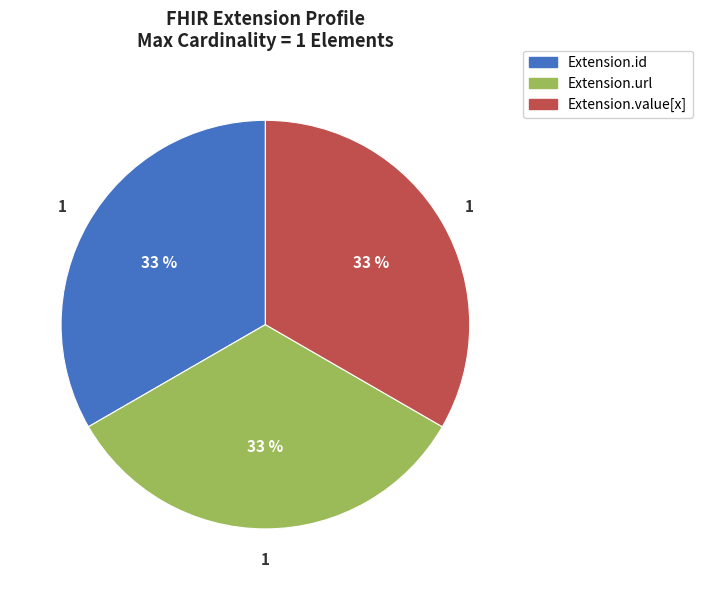

To the nearest percent, what is the average slice percentage?

33%